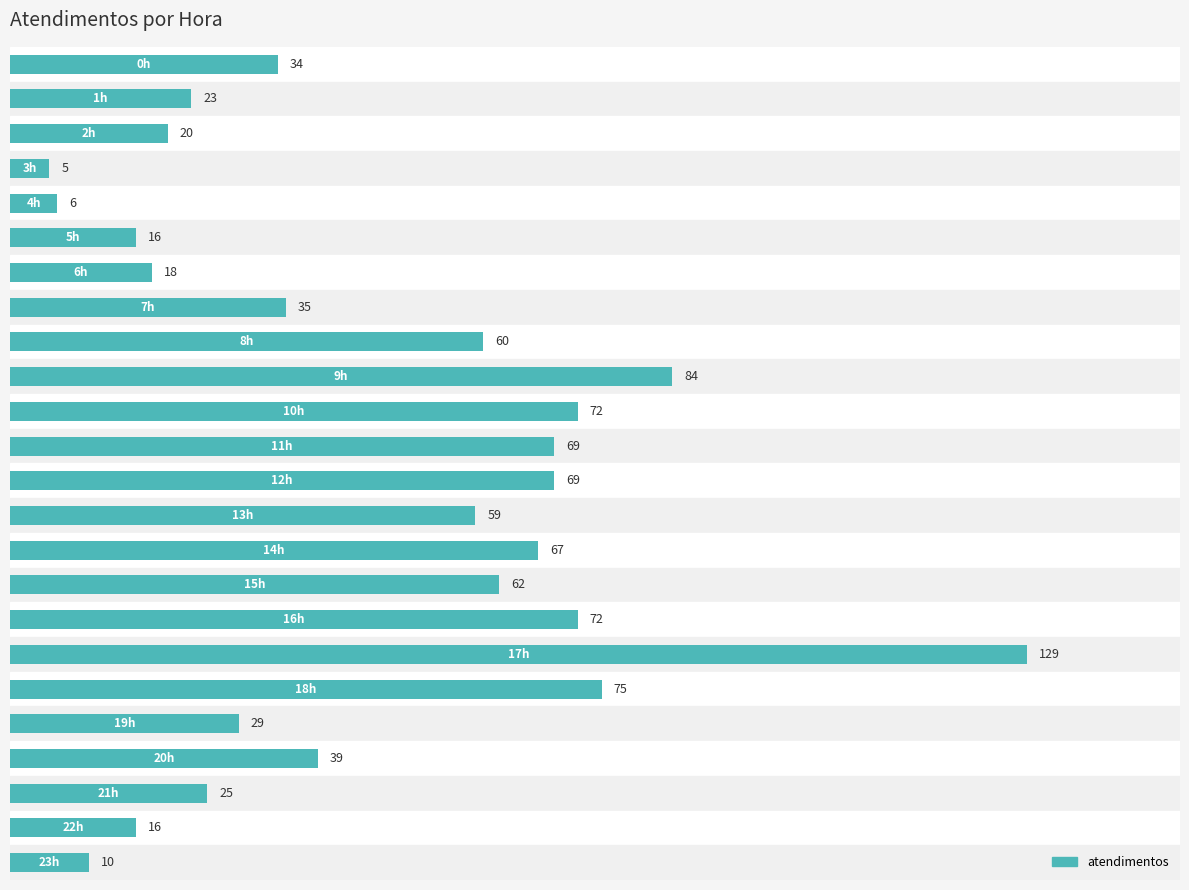

How many series are shown in this chart?

1